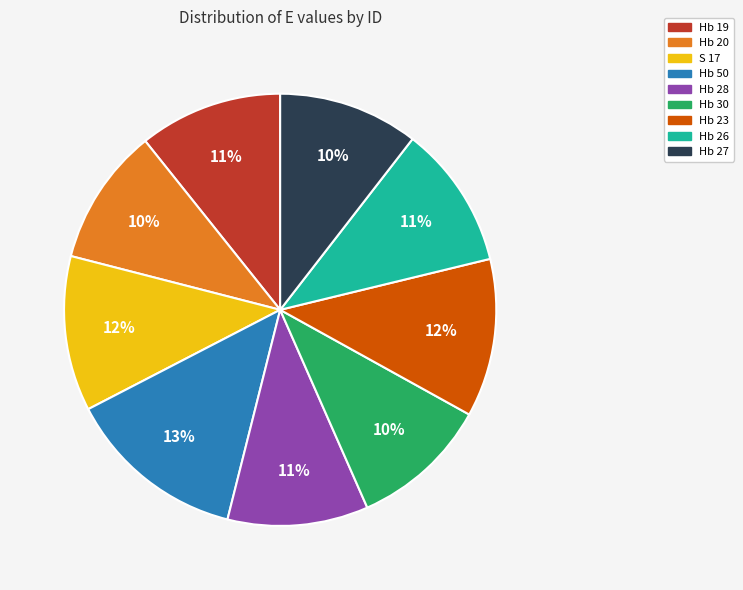

To the nearest percent, what is the difference between the largest and smallest slice percentages?

3%